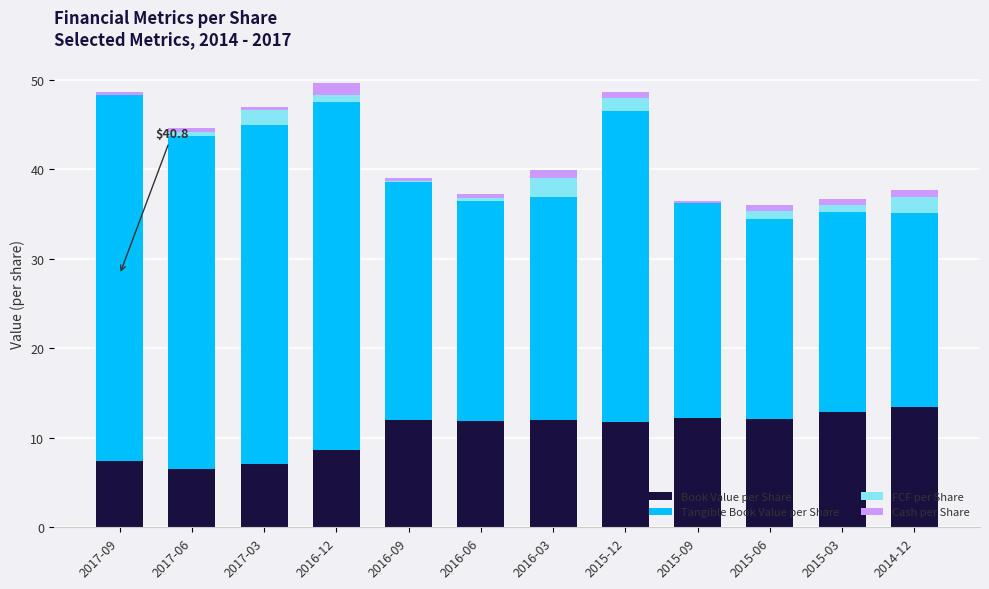

At which label does Book Value per Share first exceed 11?

2016-09